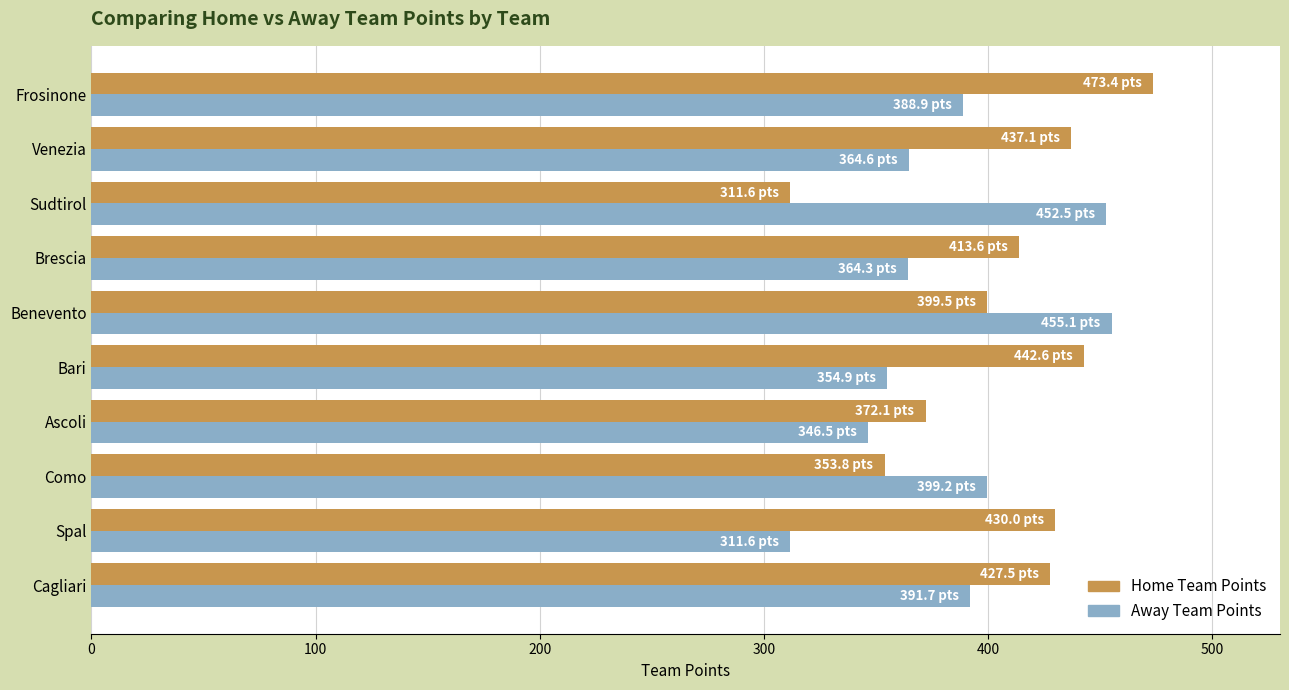

What is the difference between the second highest and minimum values in the Home Team Points series?

131.0